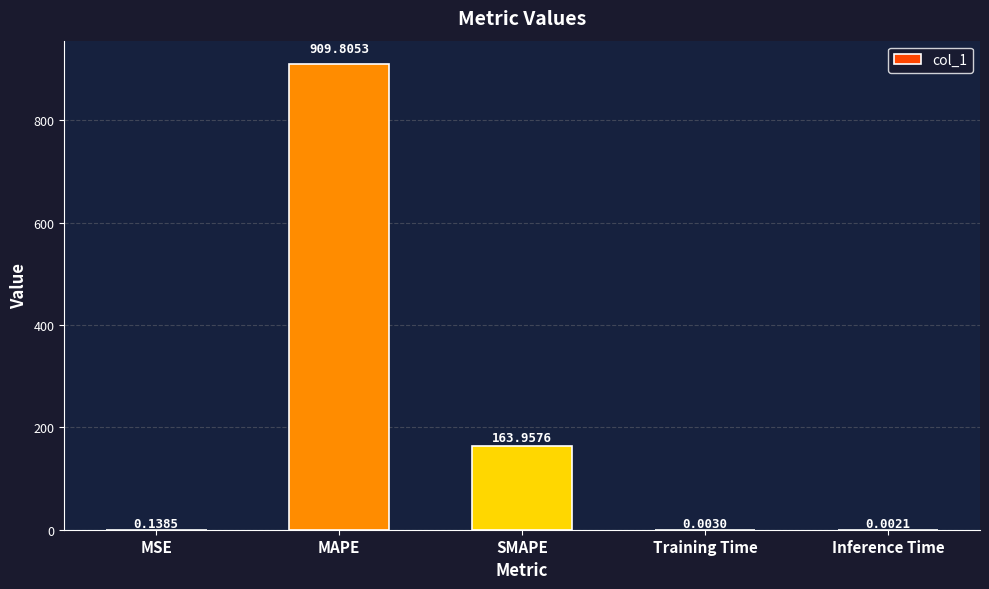

What is the sum of the values at SMAPE and MAPE?

1073.8